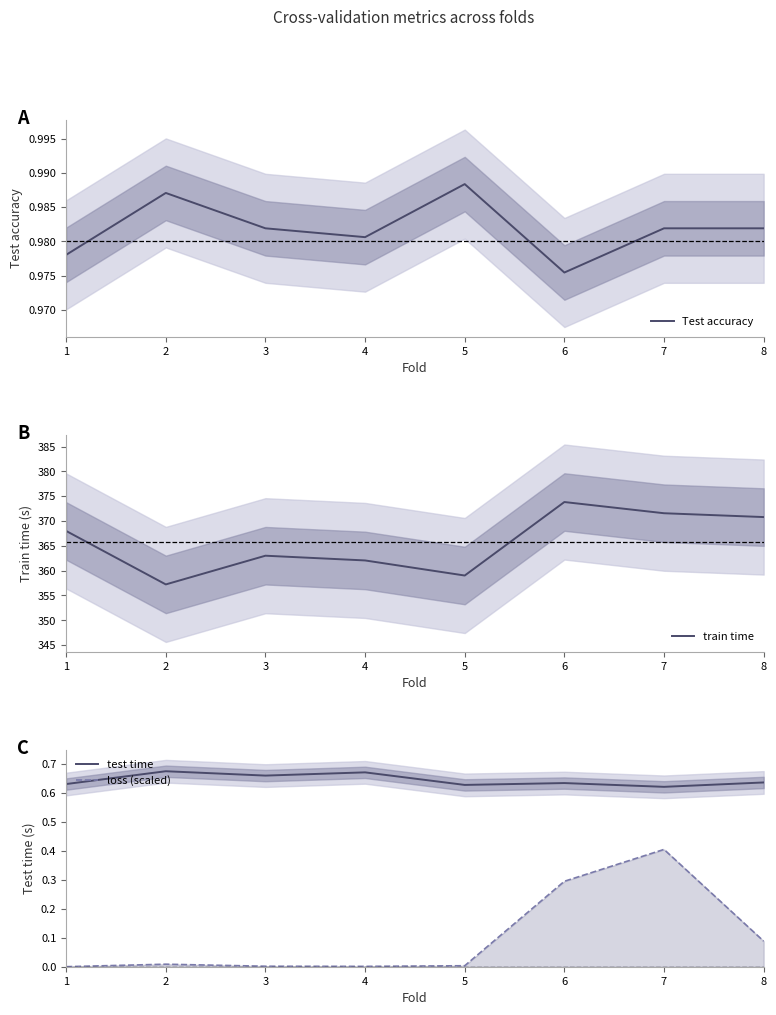

At which label does loss (scaled) reach its peak?

7